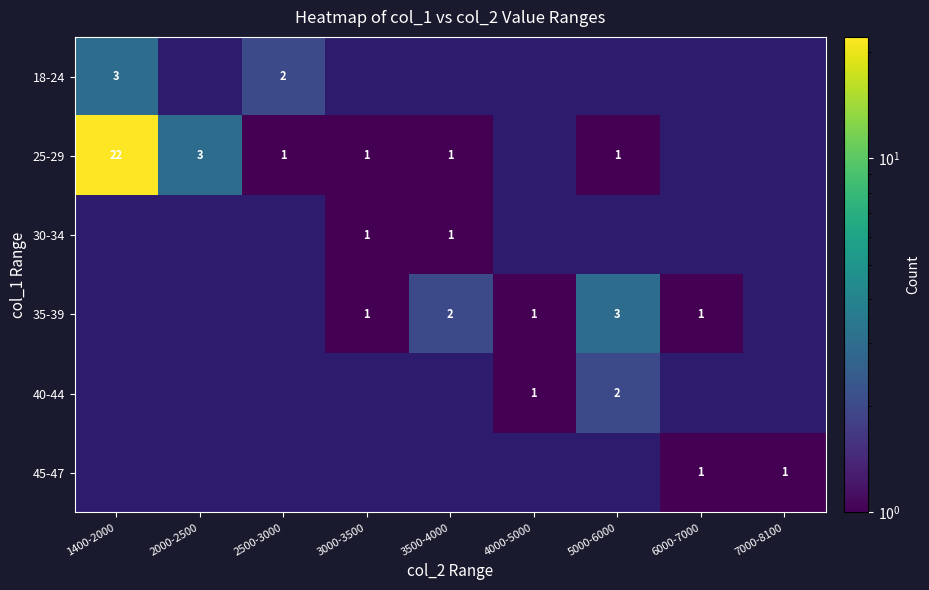

What is the minimum value shown in the chart?

1.0